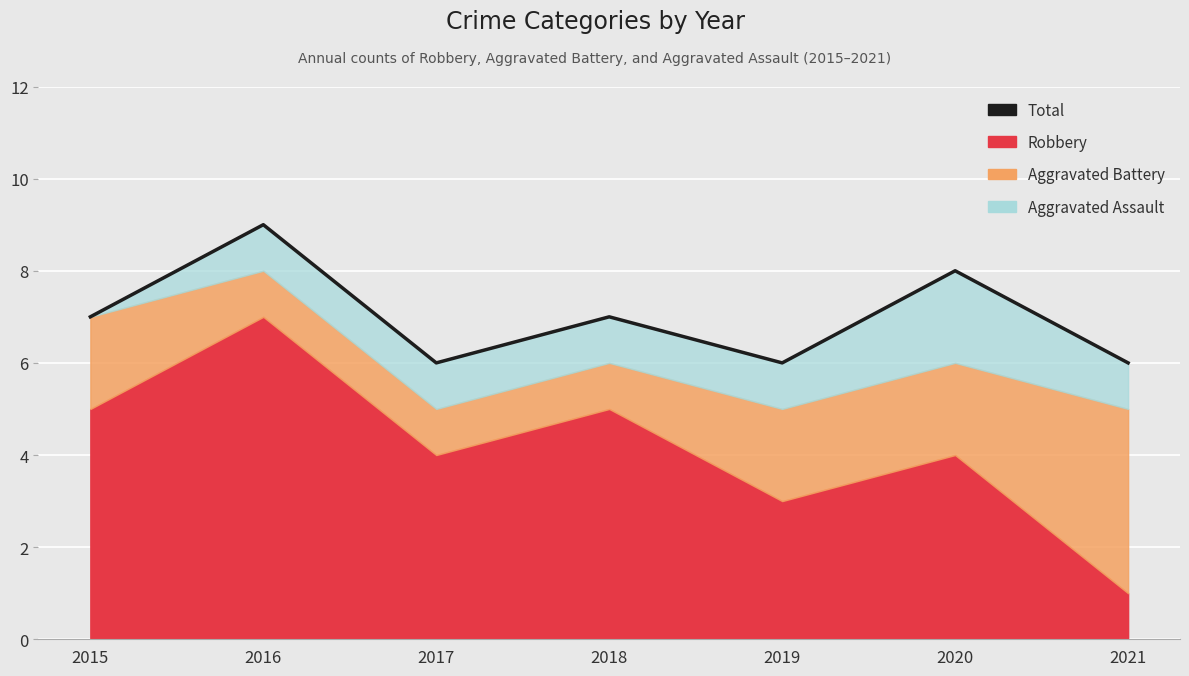

List the labels in order of value, largest first.

2016, 2020, 2015, 2018, 2017, 2019, 2021